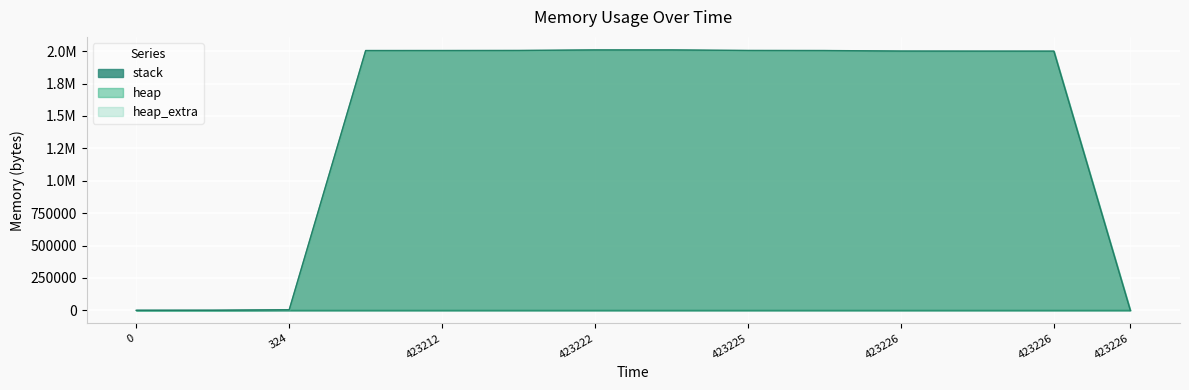

At which label is heap closest to 1004598?

423226